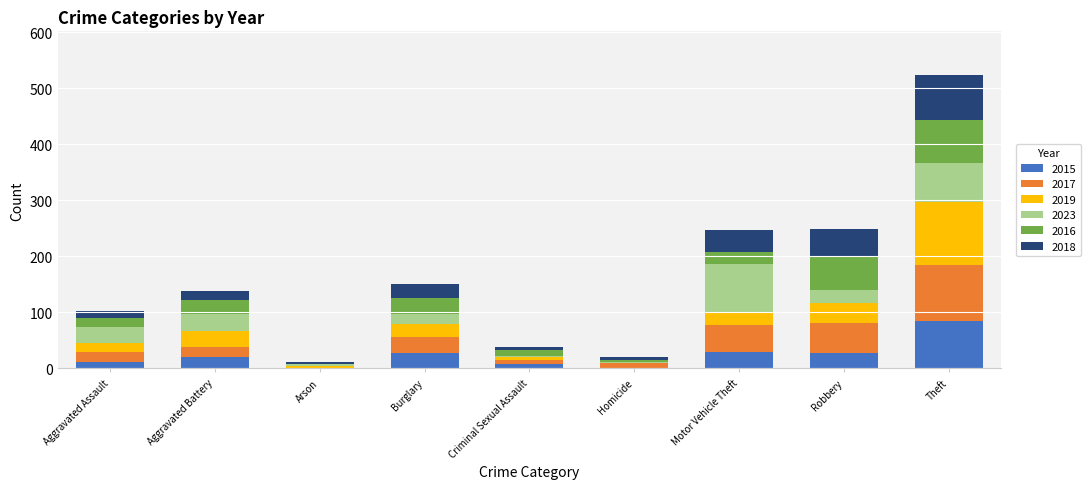

At which category is the sum across all series the highest?

Theft